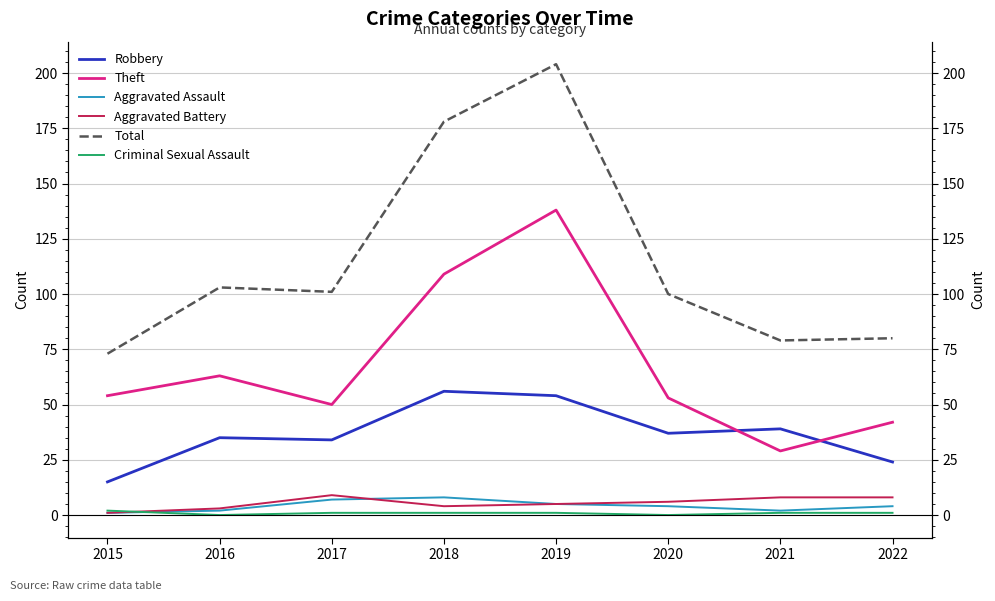

True or false: Robbery and Aggravated Battery cross at least once.

False